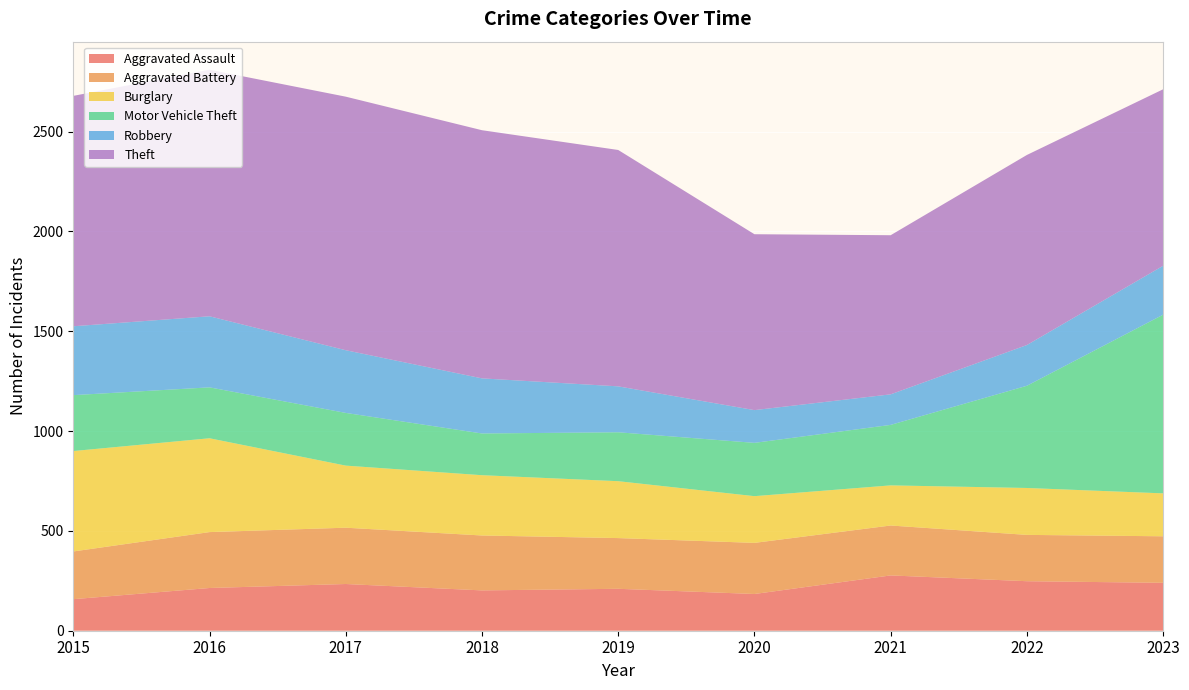

Reading left to right, list all the values displayed in this chart.

Aggravated Assault: 2015=158	2016=214	2017=234	2018=202	2019=210	2020=184	2021=277	2022=248	2023=240
Aggravated Battery: 2015=239	2016=280	2017=282	2018=275	2019=254	2020=256	2021=250	2022=232	2023=233
Burglary: 2015=503	2016=470	2017=311	2018=302	2019=285	2020=234	2021=201	2022=235	2023=215
Motor Vehicle Theft: 2015=280	2016=255	2017=264	2018=209	2019=245	2020=267	2021=303	2022=512	2023=895
Robbery: 2015=345	2016=356	2017=314	2018=276	2019=230	2020=164	2021=153	2022=204	2023=245
Theft: 2015=1154	2016=1235	2017=1270	2018=1243	2019=1184	2020=881	2021=797	2022=952	2023=884